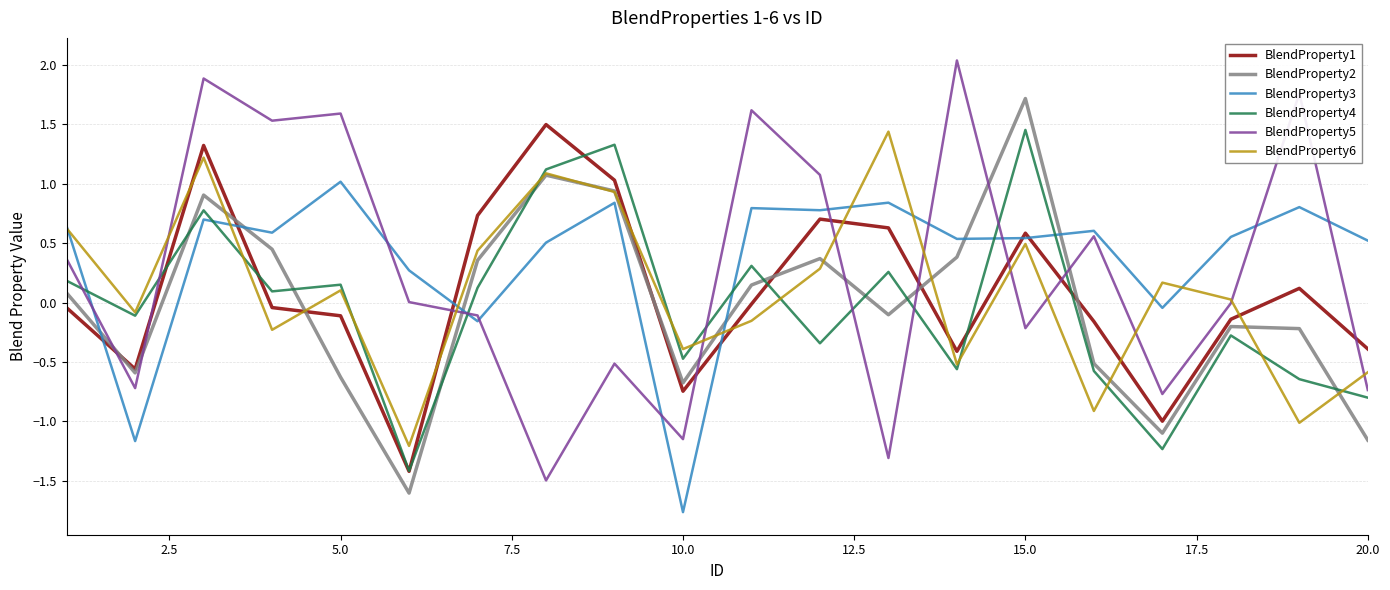

Which series ends up on top after the final intersection of BlendProperty3 and BlendProperty5?

BlendProperty3